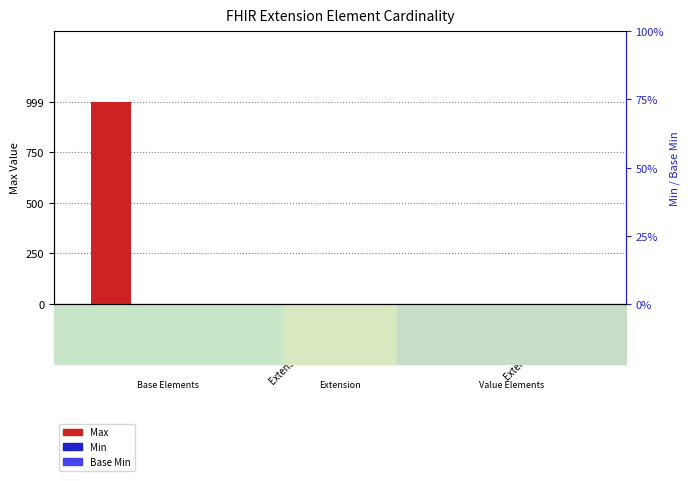

Reading left to right, list all the values displayed in this chart.

Max: 999	1	0	1	1
Min: 0	0	0	1	0
Base Min: 0	0	0	1	0